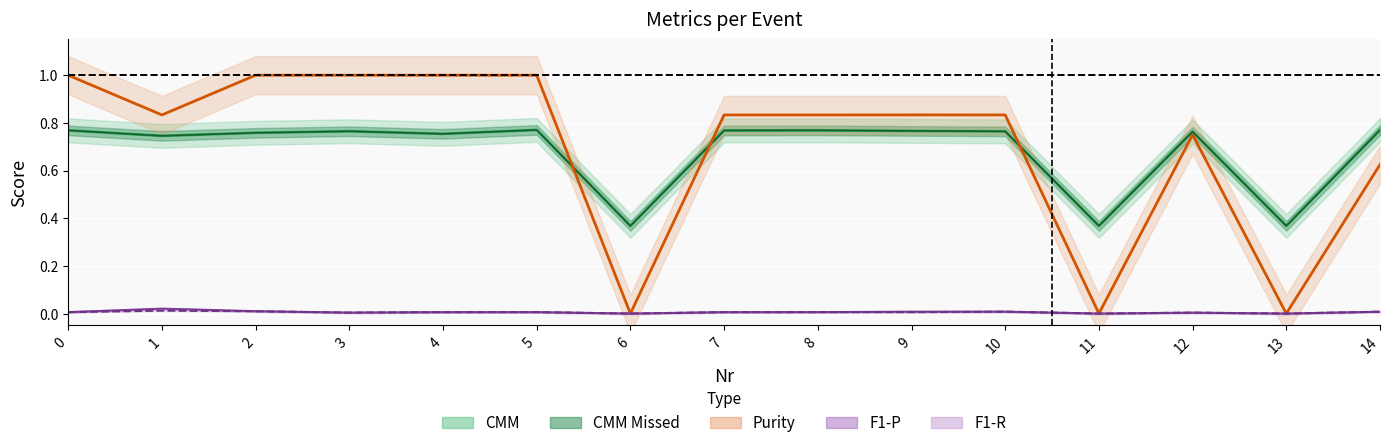

Where is F1-P nearest to the value 0?

6